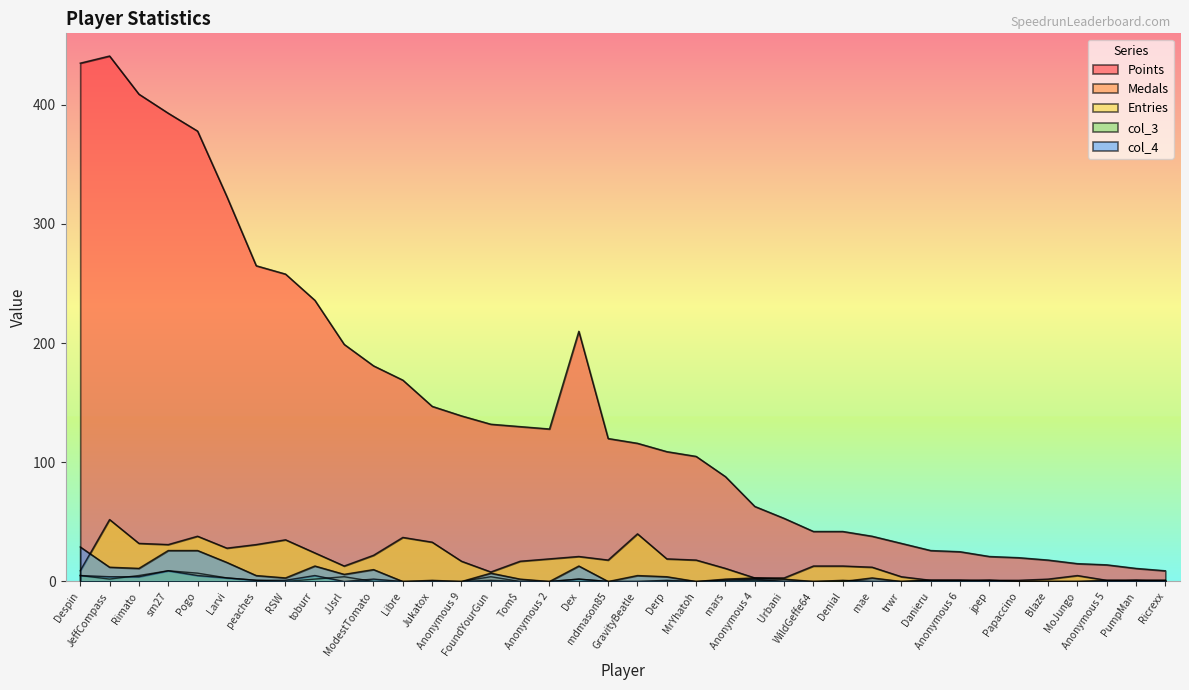

Which series has the largest total across all categories?

Points